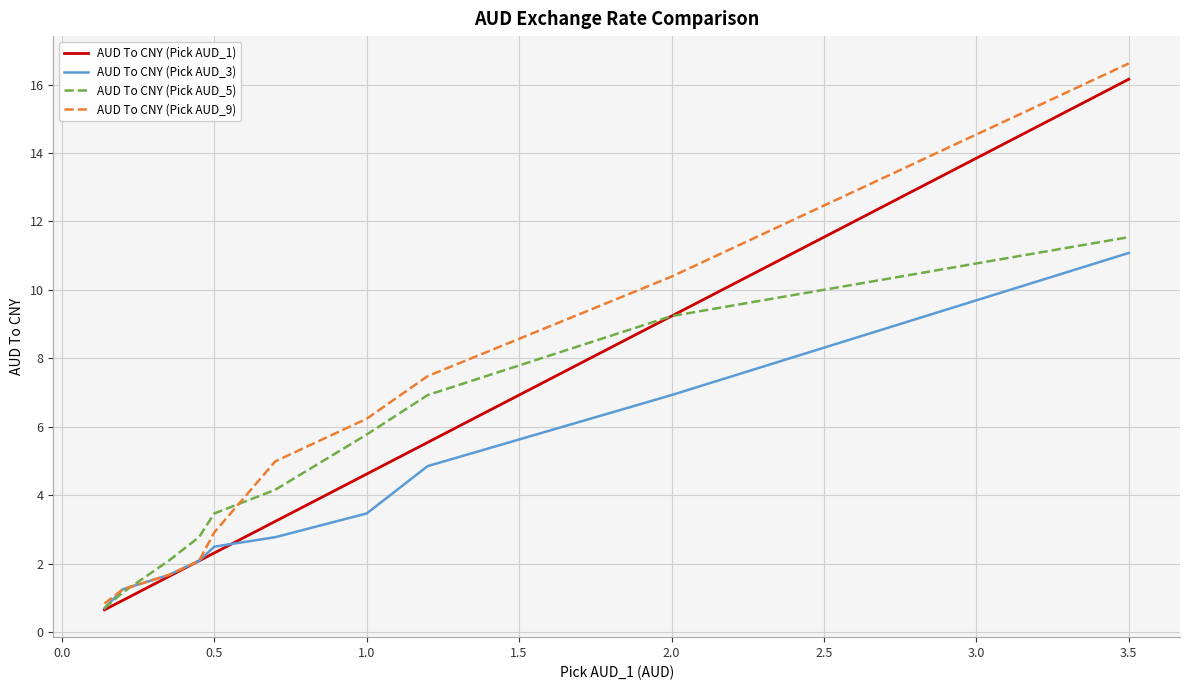

What is the smallest value displayed?

0.6